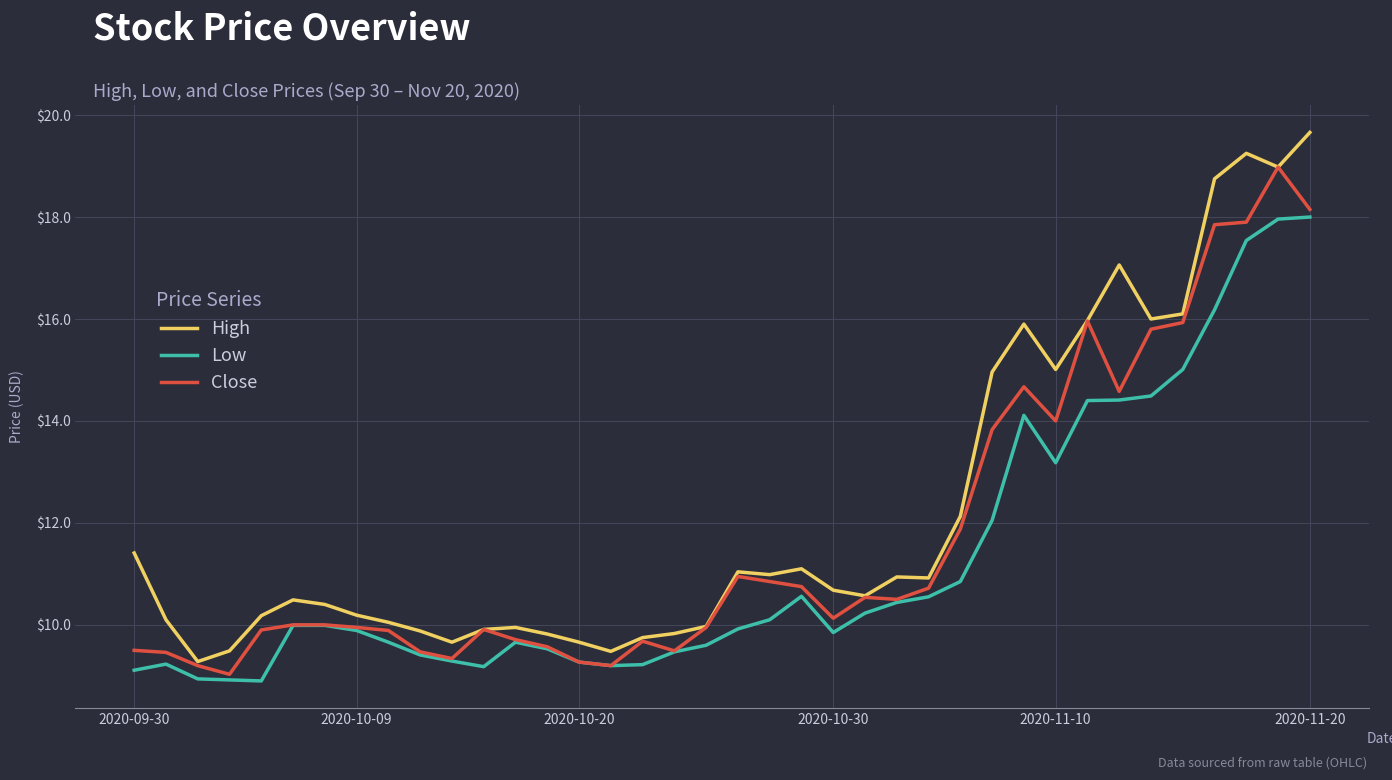

List the series in order of their peak value, highest first.

High, Close, Low